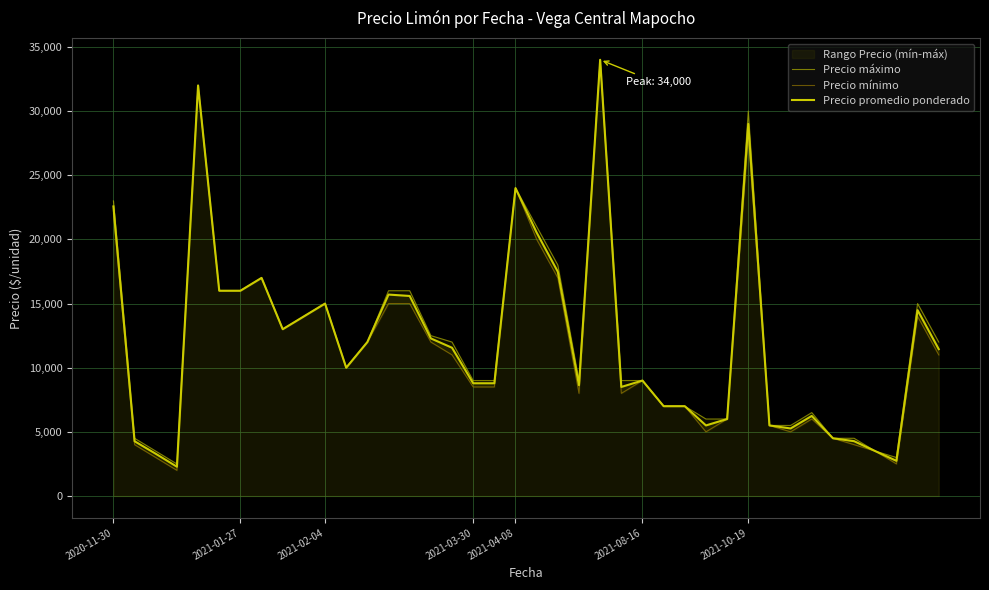

Which series has the largest total across all categories?

Precio máximo